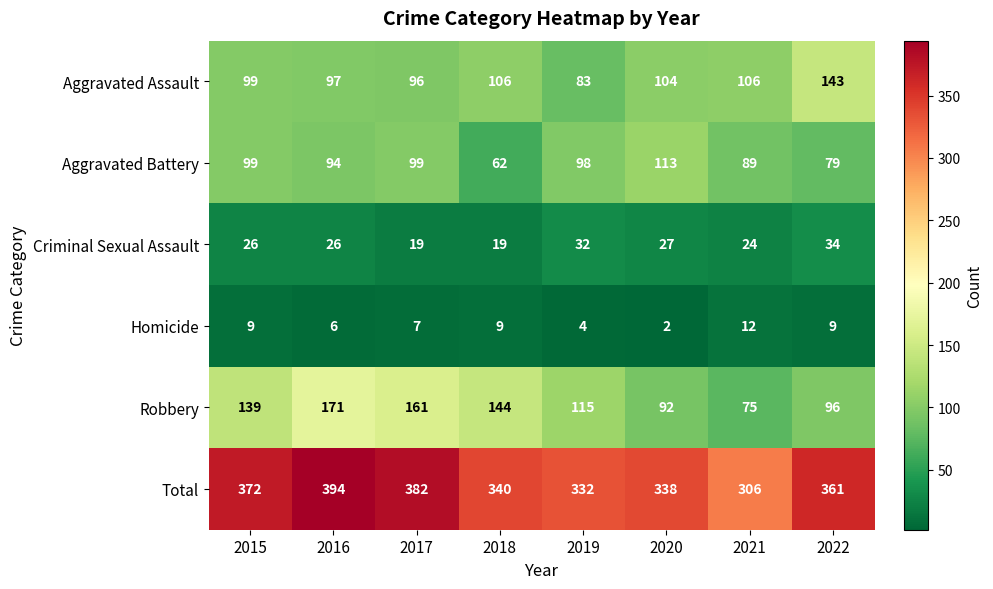

What is the maximum value for Total?

394